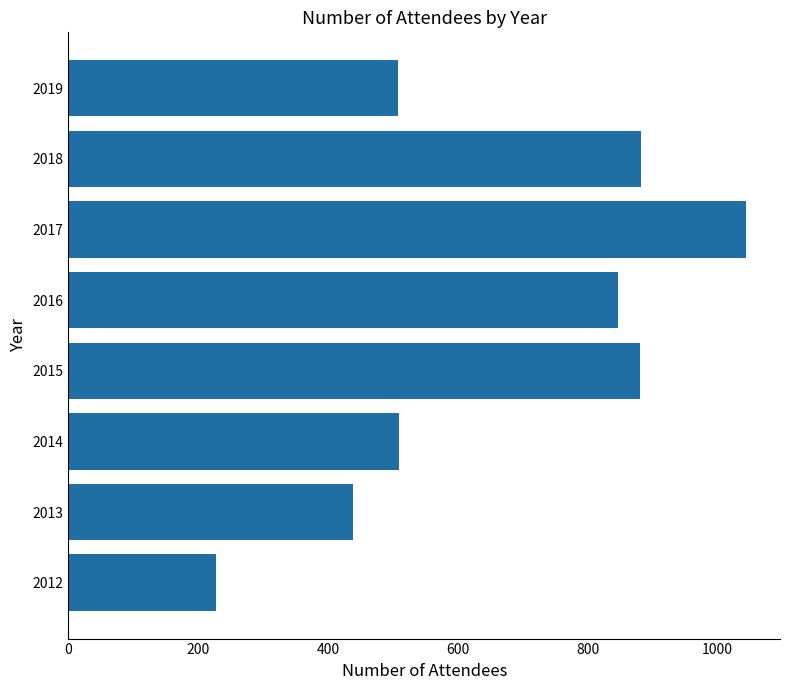

Read the value at 2013, to the nearest 50.

450